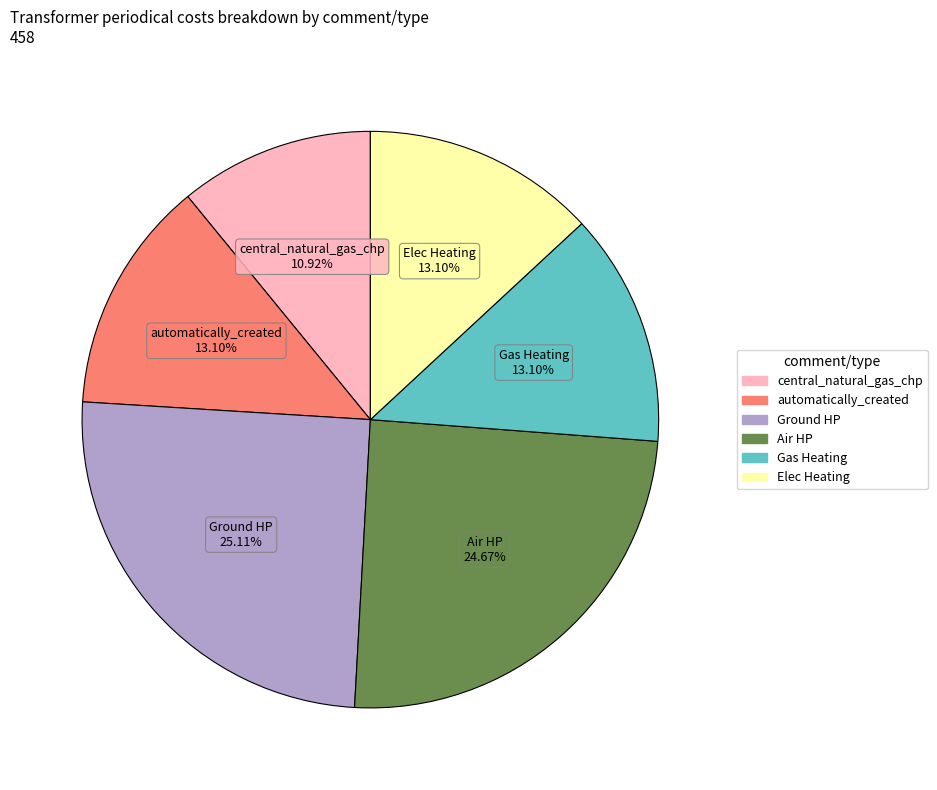

Which category has the smallest portion of the pie?

central_natural_gas_chp